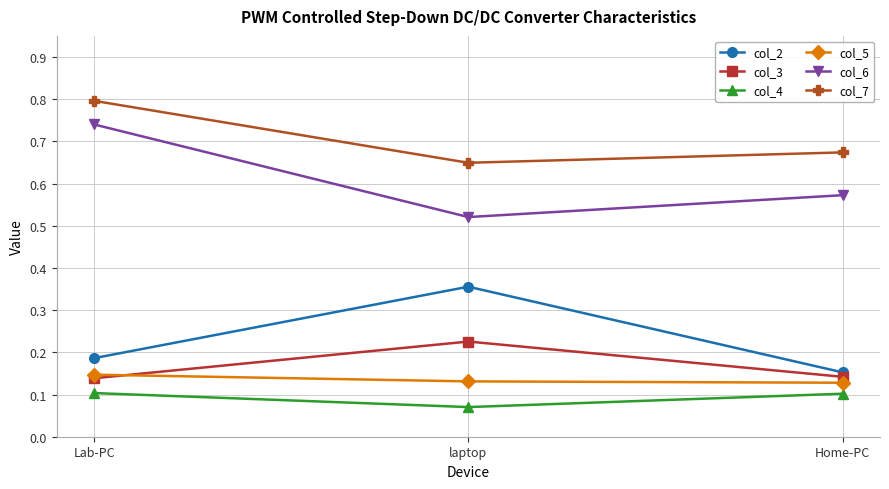

What is the label of the 3rd point from the left?

Home-PC